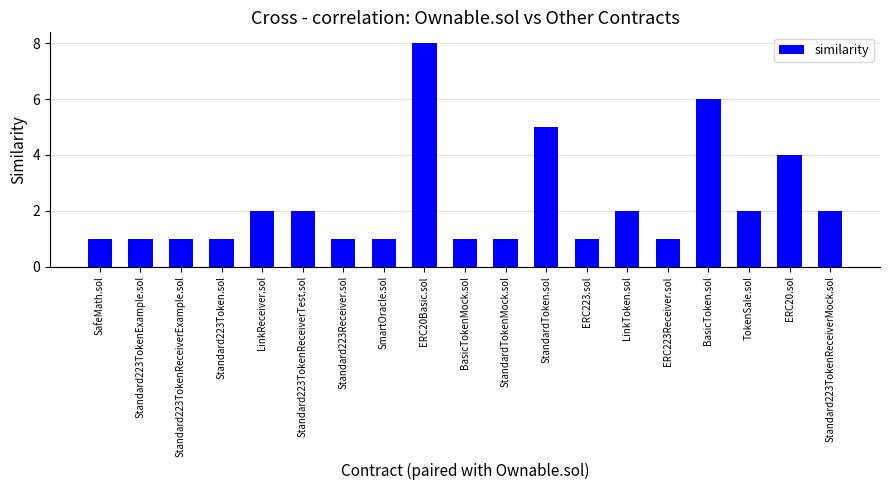

Is it true that the value at Standard223Token.sol is 0?

False